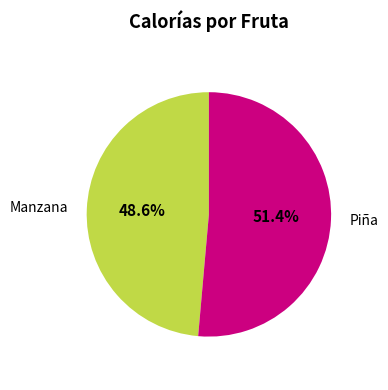

Is there any slice that represents more than half of the pie?

Yes